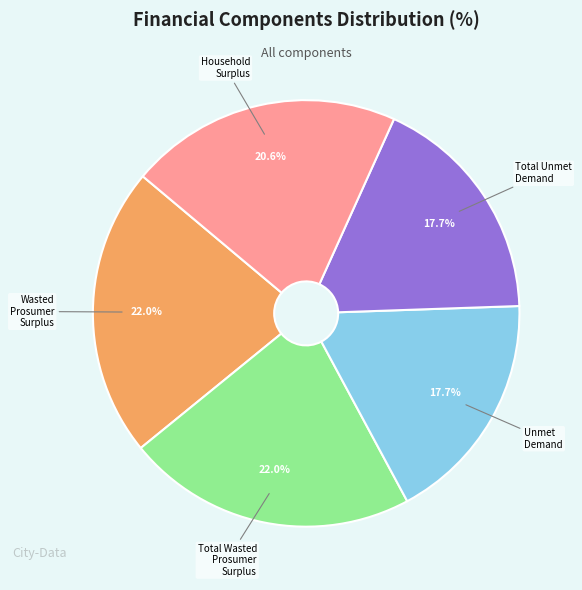

Is there a majority slice in this chart?

No